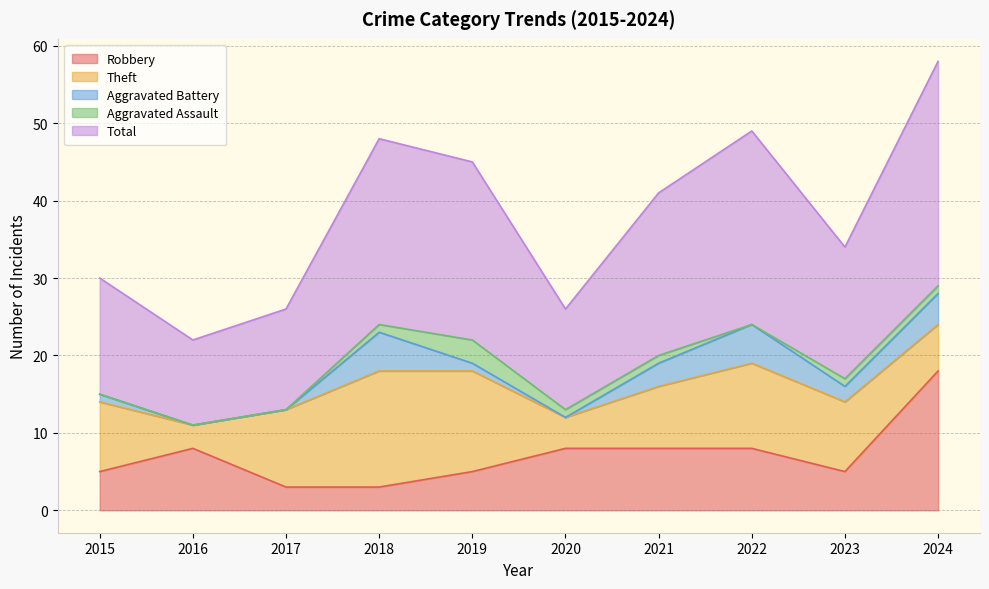

Which has a higher value, 2024 or 2017?

2024